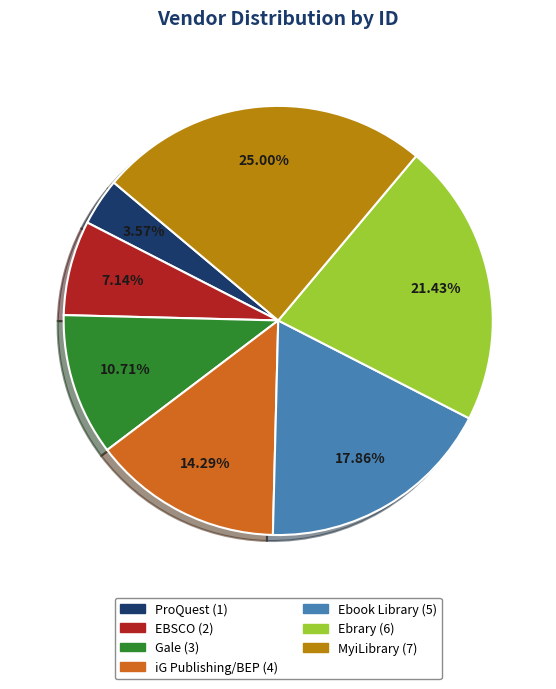

To the nearest percent, what is the difference between the ProQuest and EBSCO slice percentages?

4%